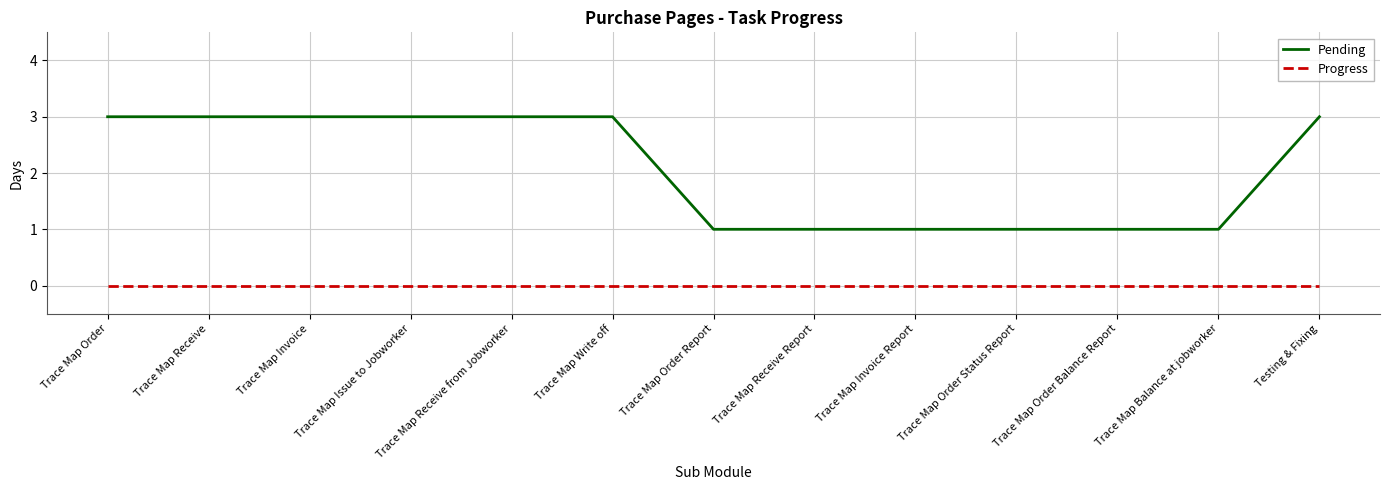

True or false: Pending has a value of 1 at Trace Map Receive Report.

True